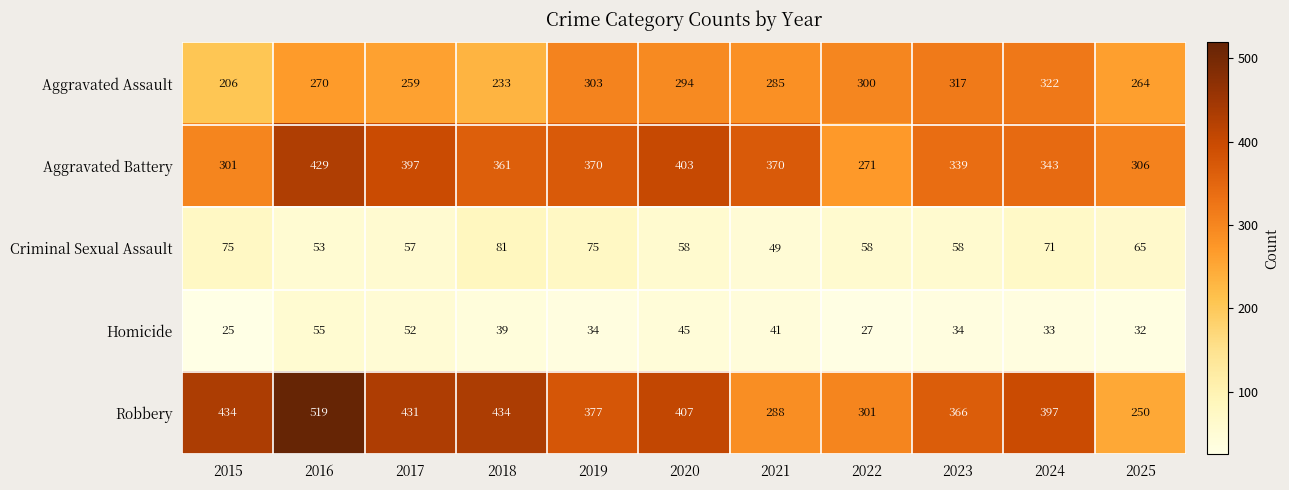

What is the average value of the Homicide series?

38